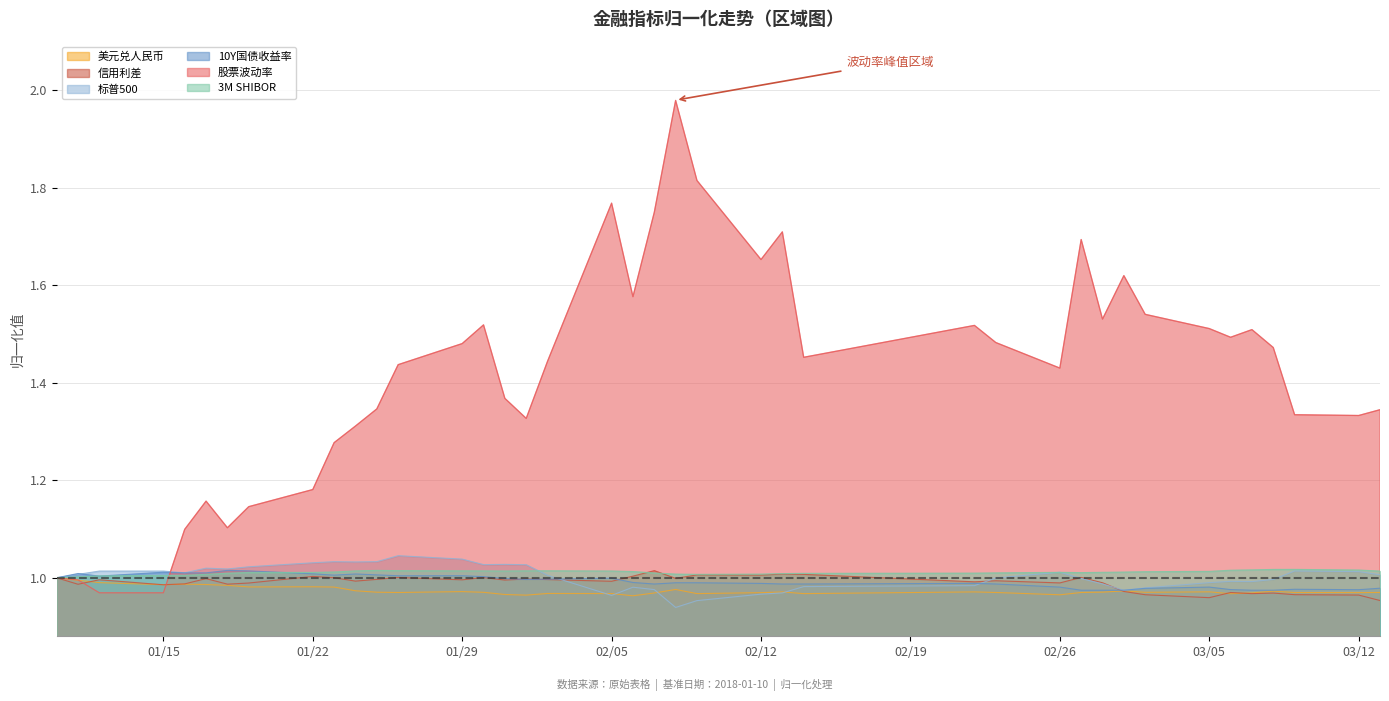

The 股票波动率 series shows 0.7 at 03/05. True or false?

False